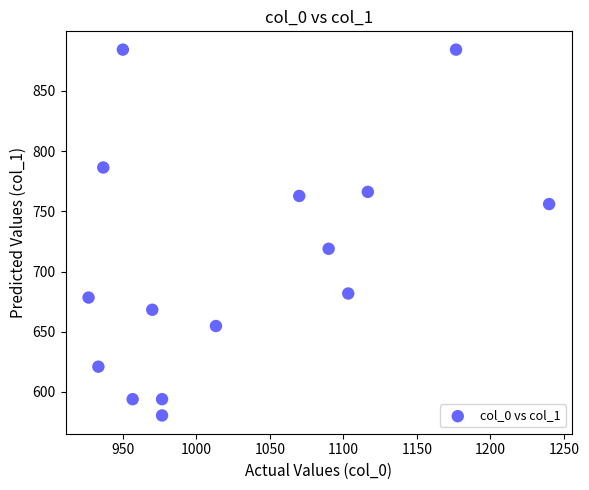

What is the range of X values (max minus min)?

313.3